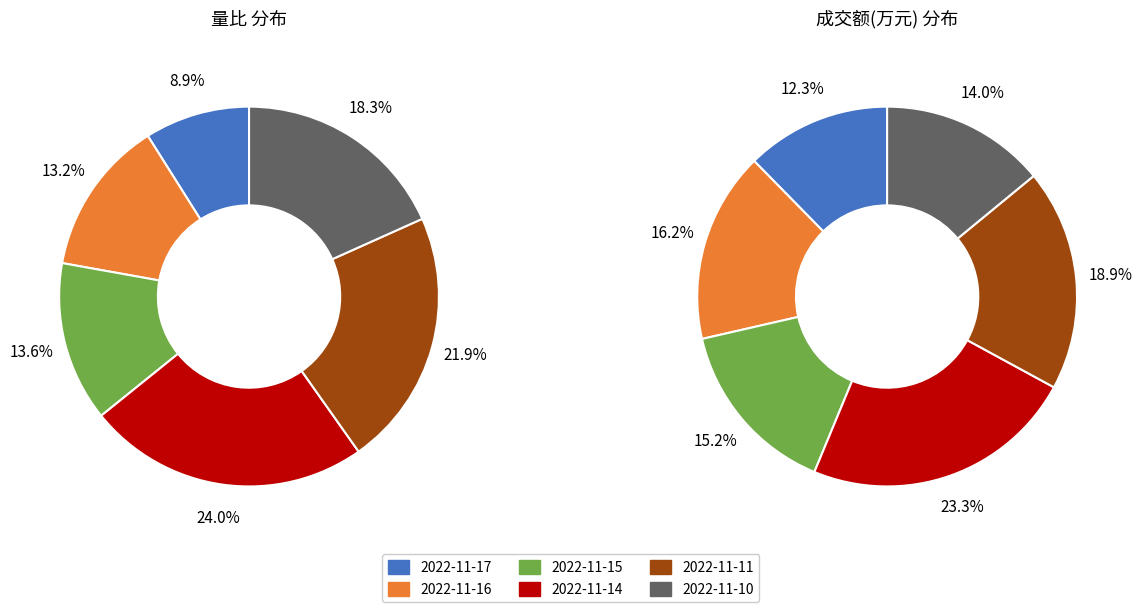

What is the smallest slice in the pie chart?

2022-11-17